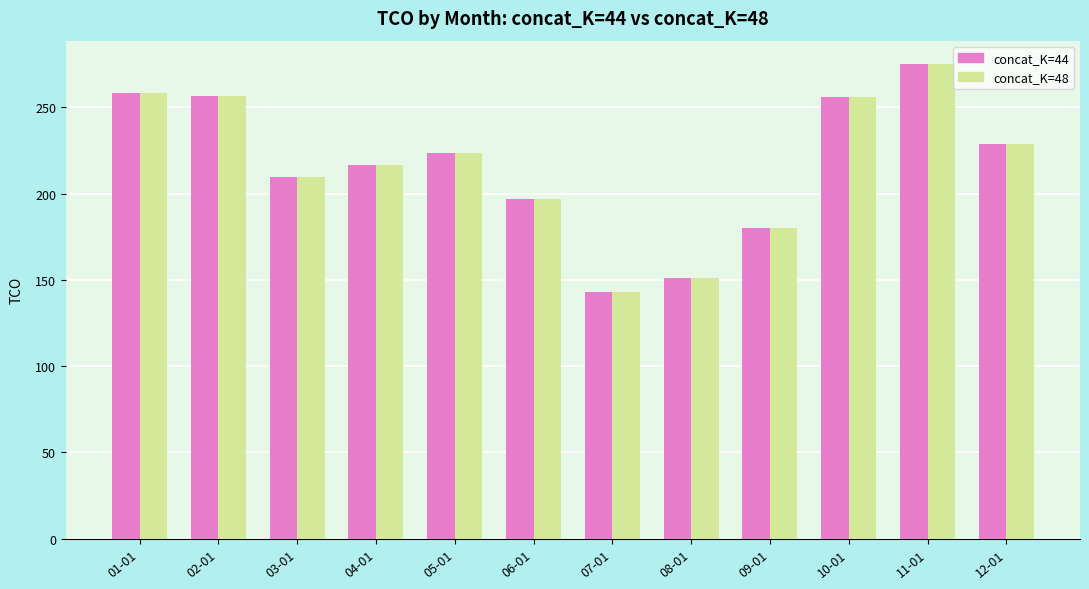

What position from the left is 09-01?

9